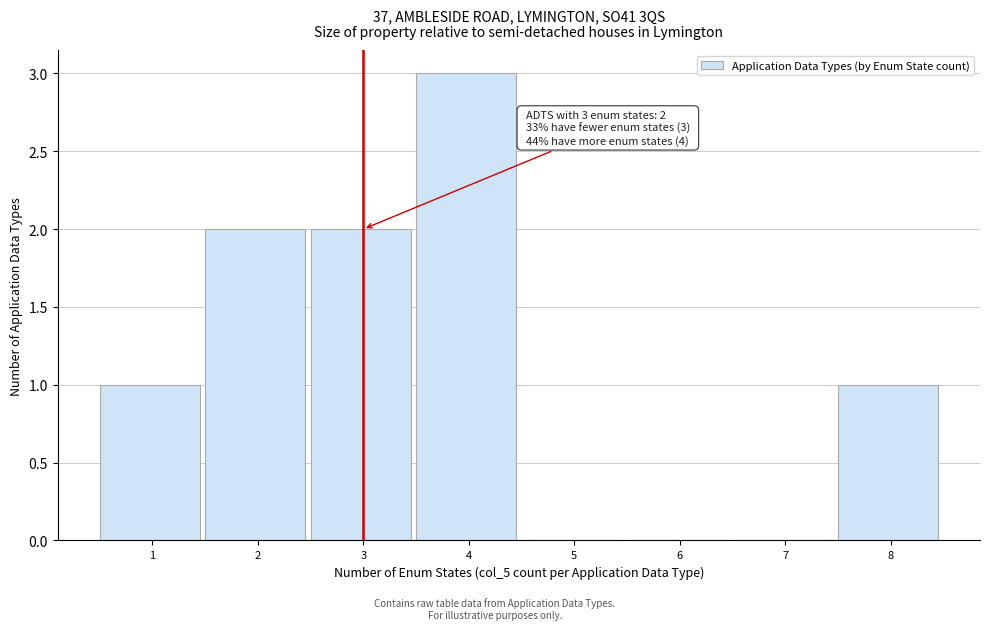

Reading left to right, transcribe all the data shown in this chart.

1=1	2=2	3=2	4=3	5=0	6=0	7=0	8=1